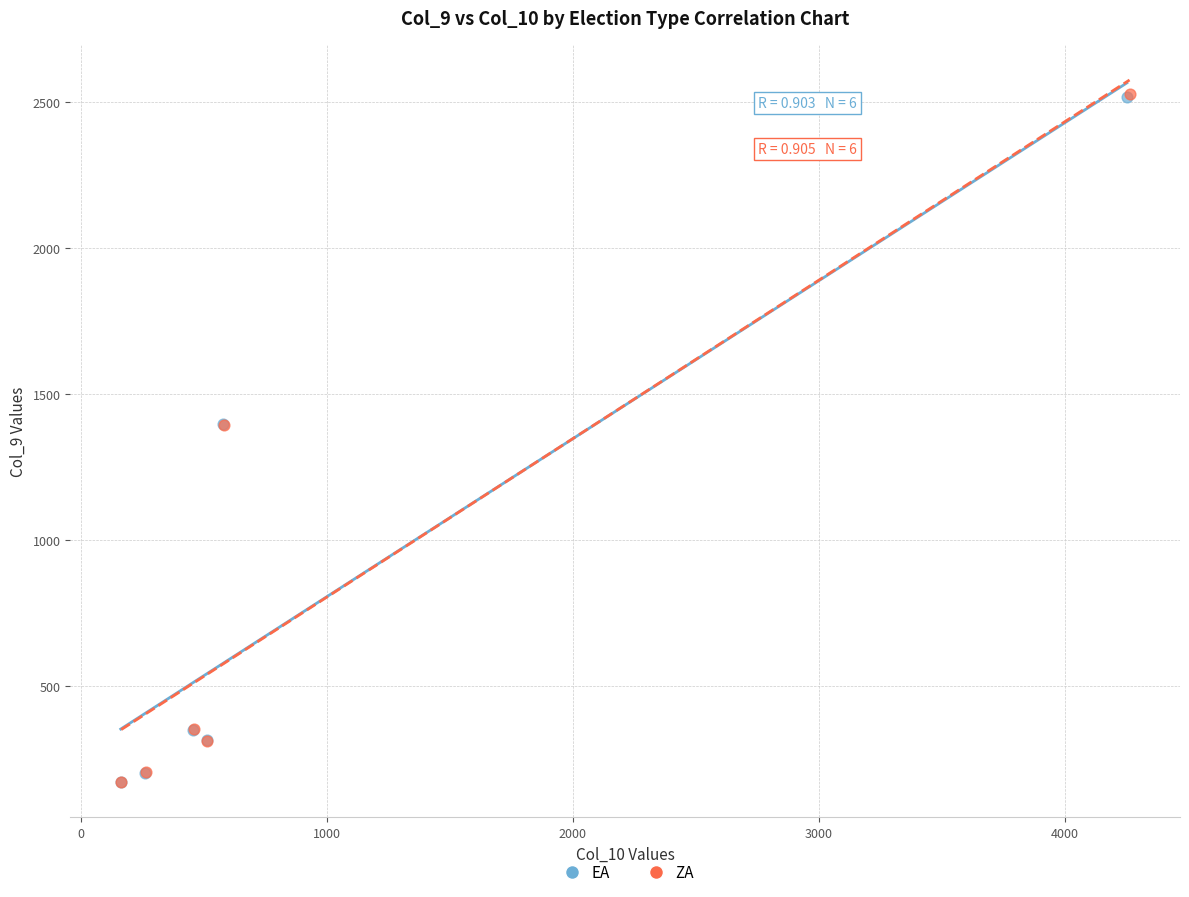

Which series has the widest spread of Y values?

ZA